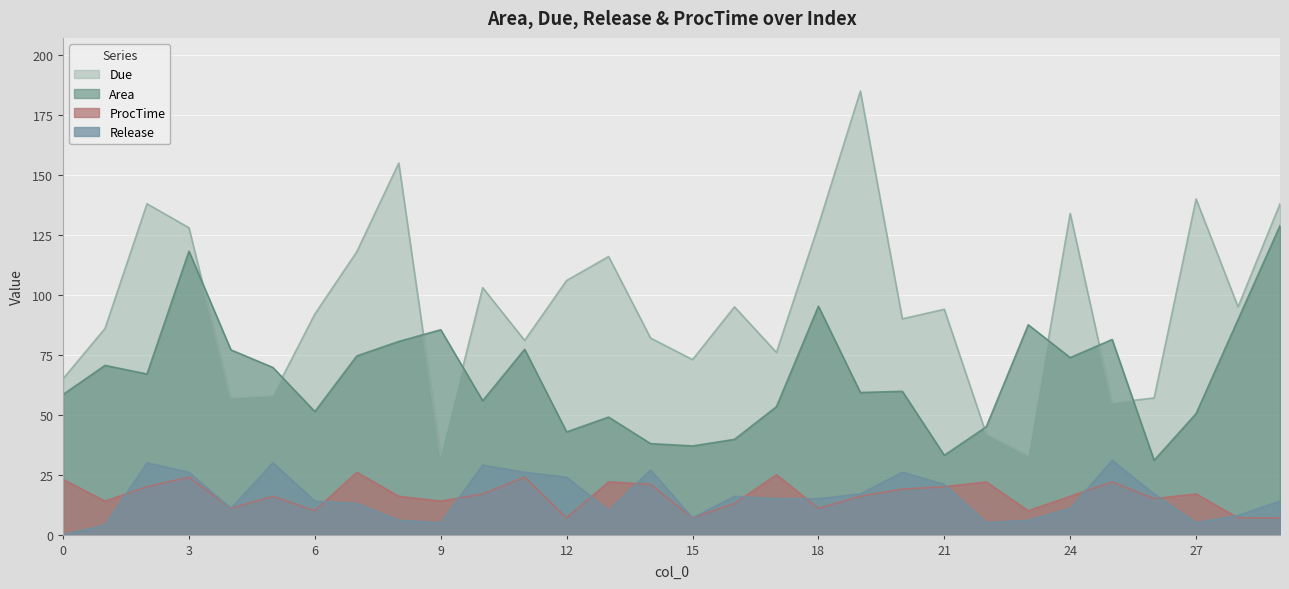

Which has a higher value, 28 or 29?

29